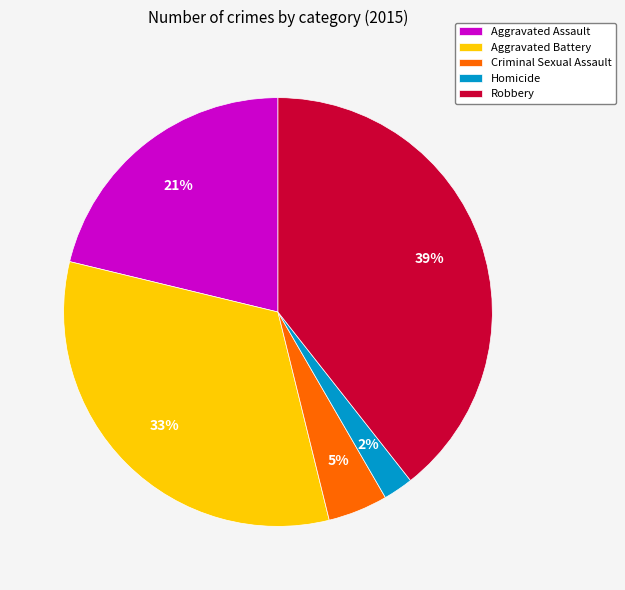

Rank the categories by value from highest to lowest.

Robbery, Aggravated Battery, Aggravated Assault, Criminal Sexual Assault, Homicide